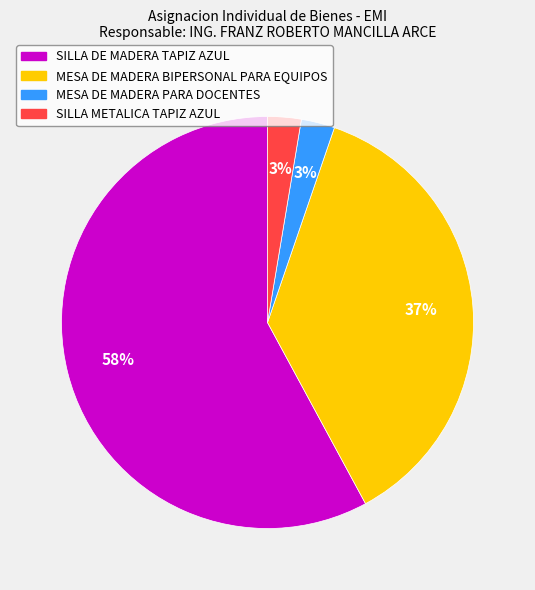

How many segments does this pie chart have?

4